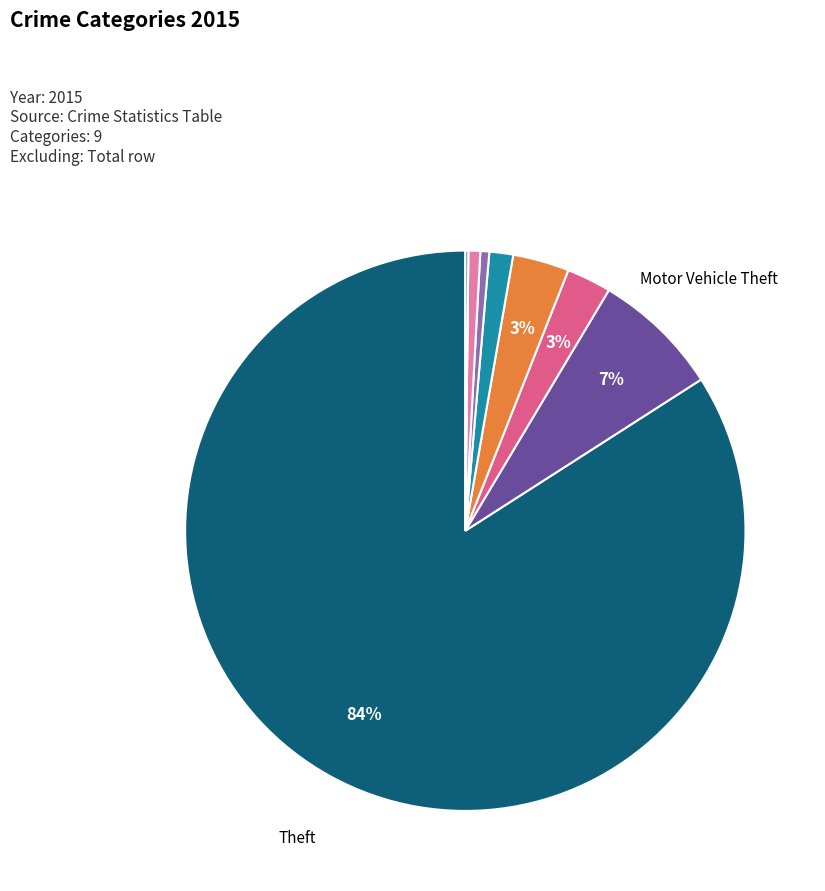

Is there any slice that represents more than half of the pie?

Yes